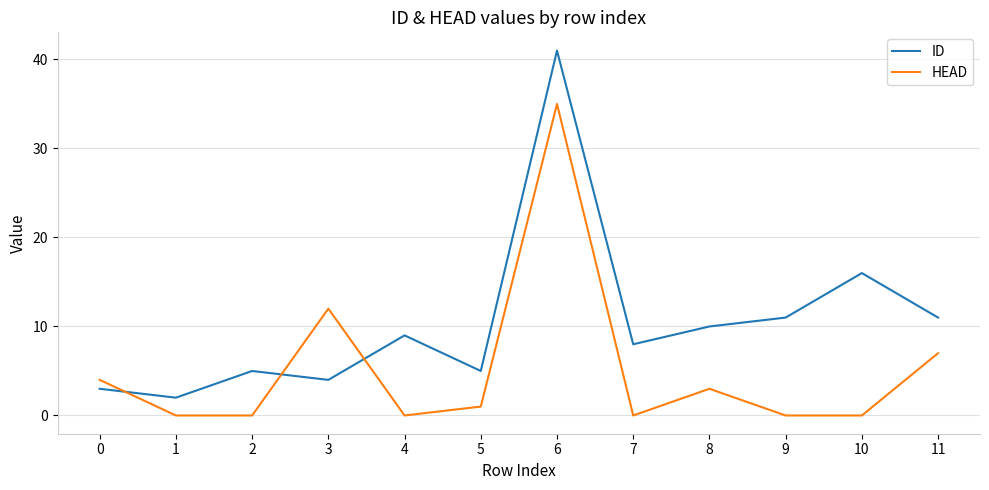

Is it true that HEAD equals 0 at 9?

True